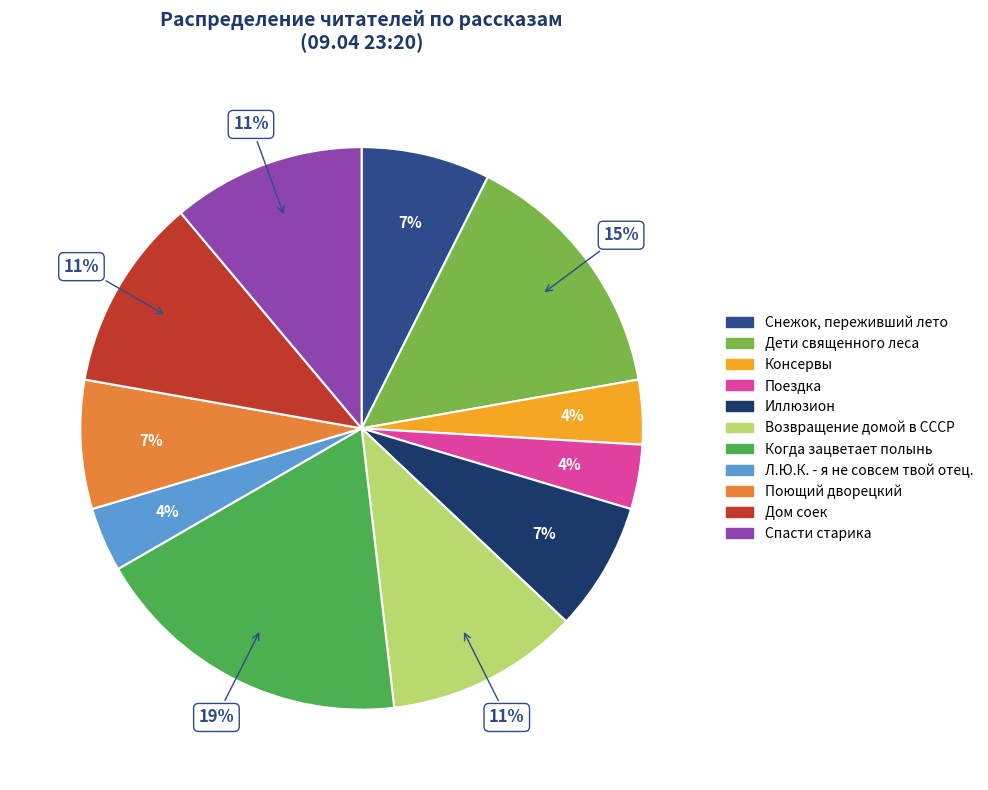

Does any single category account for the majority?

No